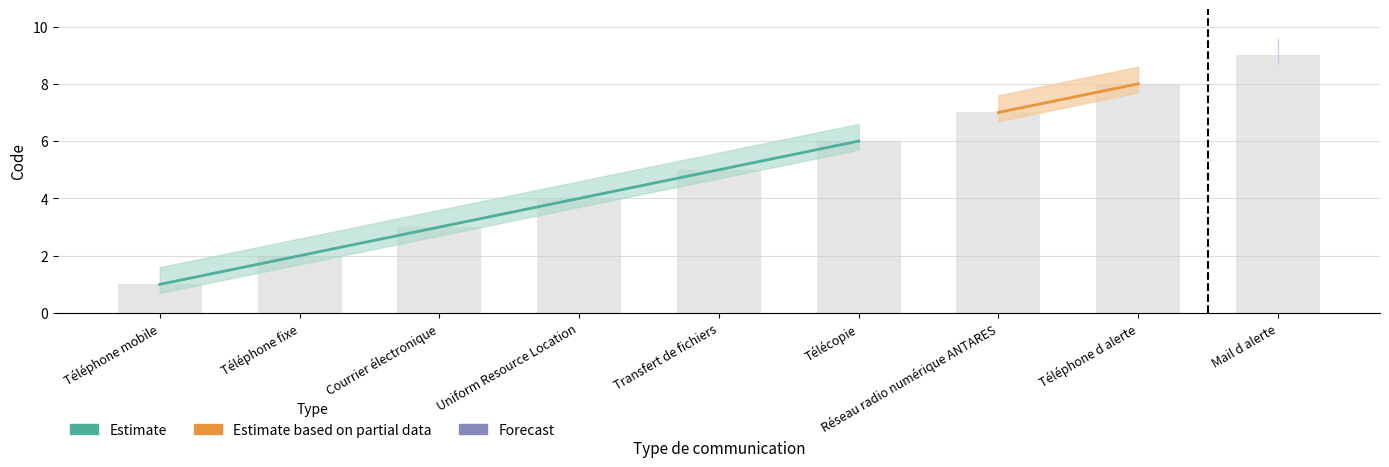

Are the bars grouped side by side (vs. stacked)?

No